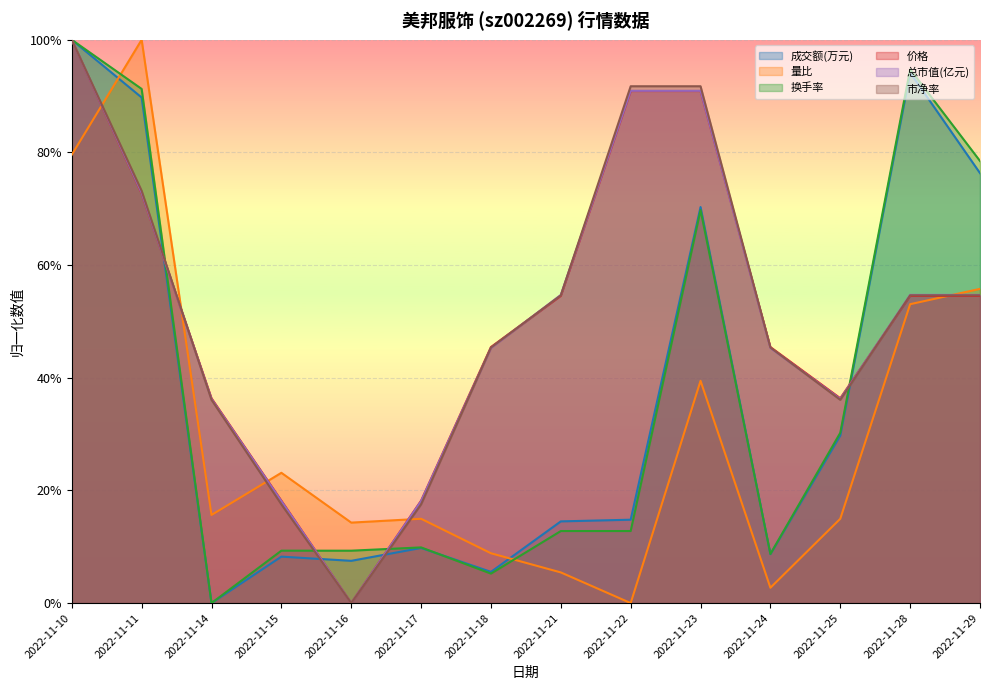

What is the total value across all series at 2022-11-23?

4.5